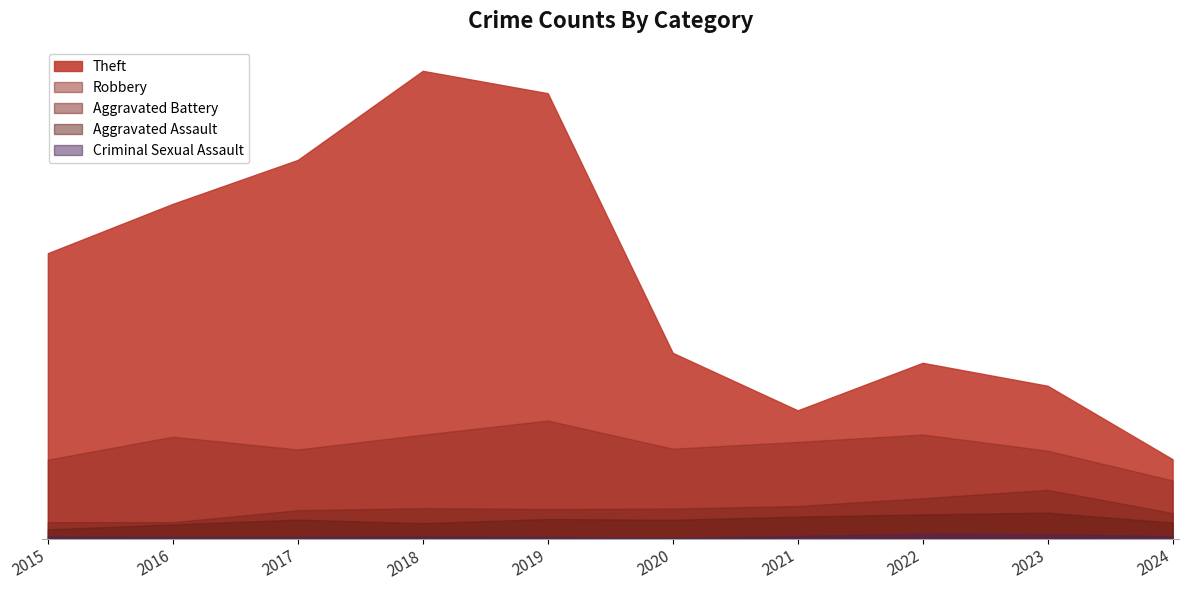

True or false: Robbery and Theft cross at least once.

False